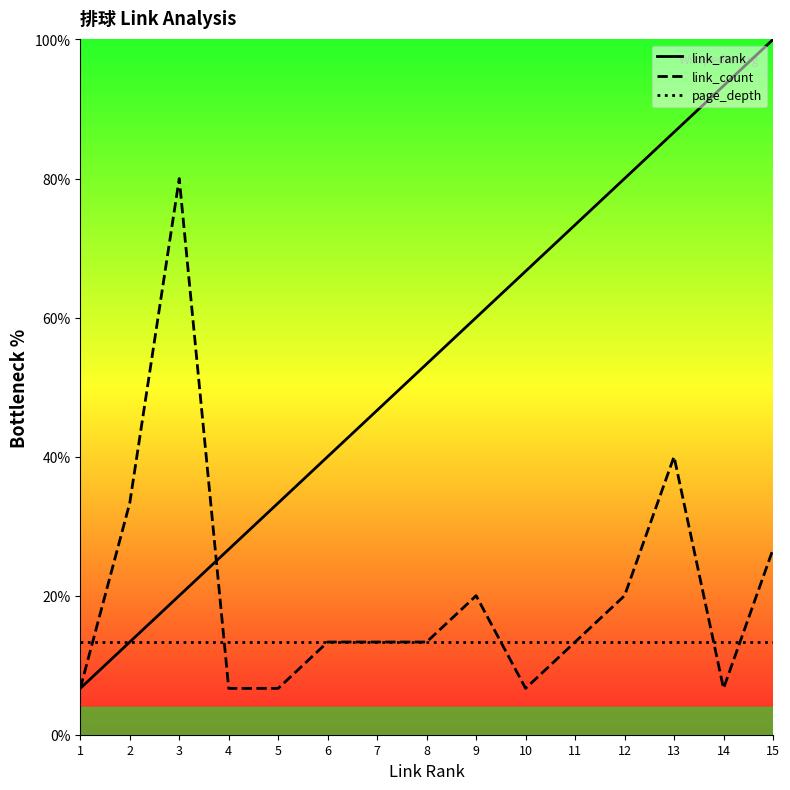

Reading left to right, list all the values displayed in this chart.

link_rank: 6.7	13.3	20.0	26.7	33.3	40.0	46.7	53.3	60.0	66.7	73.3	80.0	86.7	93.3	100.0
link_count: 6.7	33.3	80.0	6.7	6.7	13.3	13.3	13.3	20.0	6.7	13.3	20.0	40.0	6.7	26.7
page_depth: 13.3	13.3	13.3	13.3	13.3	13.3	13.3	13.3	13.3	13.3	13.3	13.3	13.3	13.3	13.3